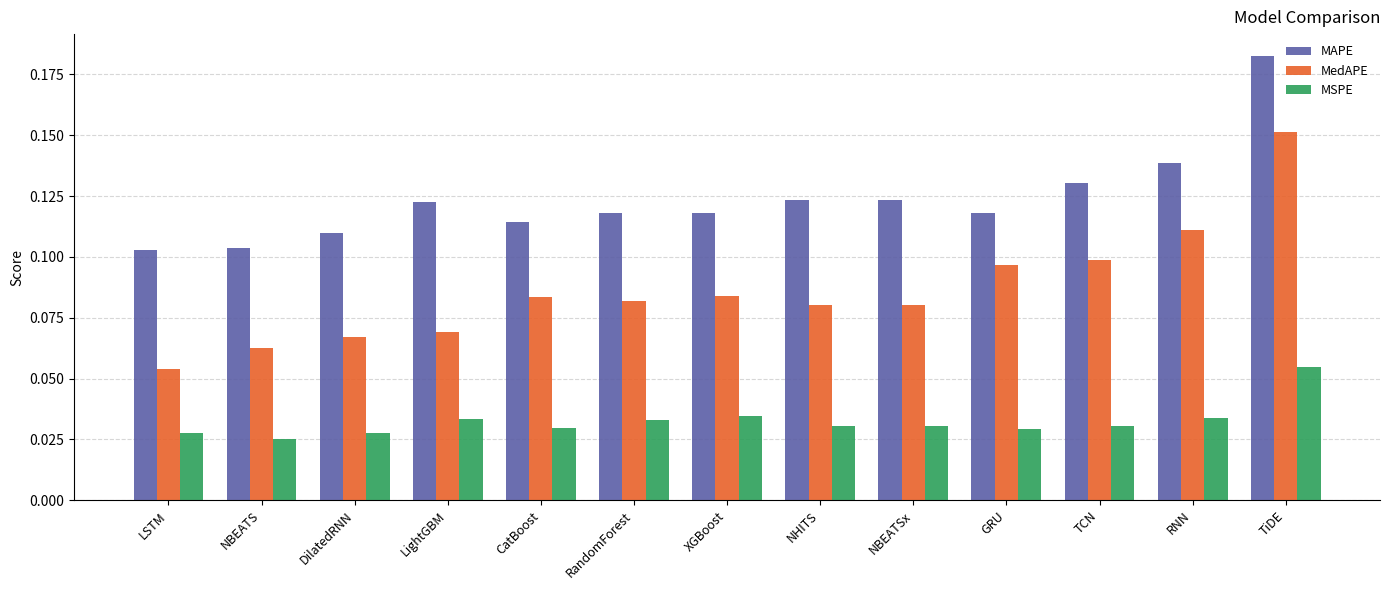

Is it true that MedAPE equals 0.1 at RandomForest?

True